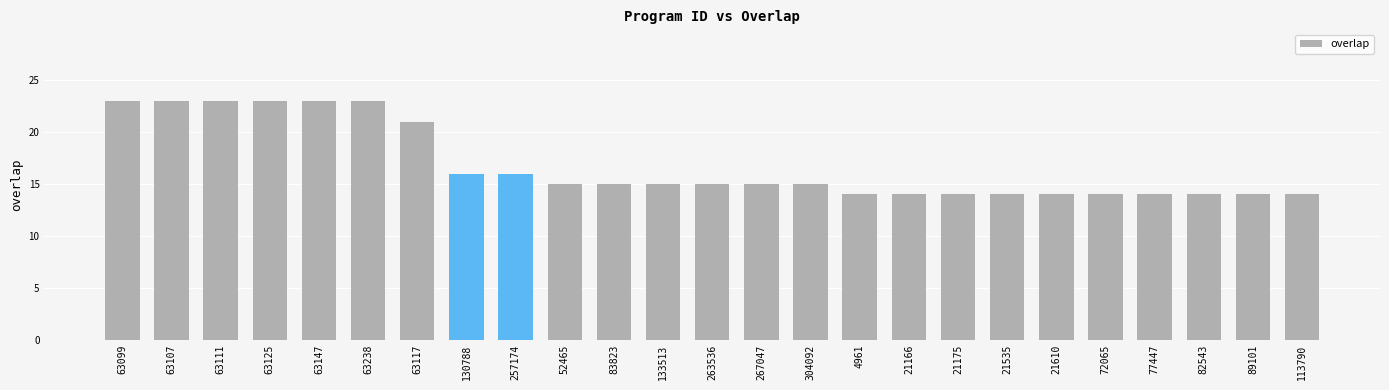

What is the greatest value displayed?

23